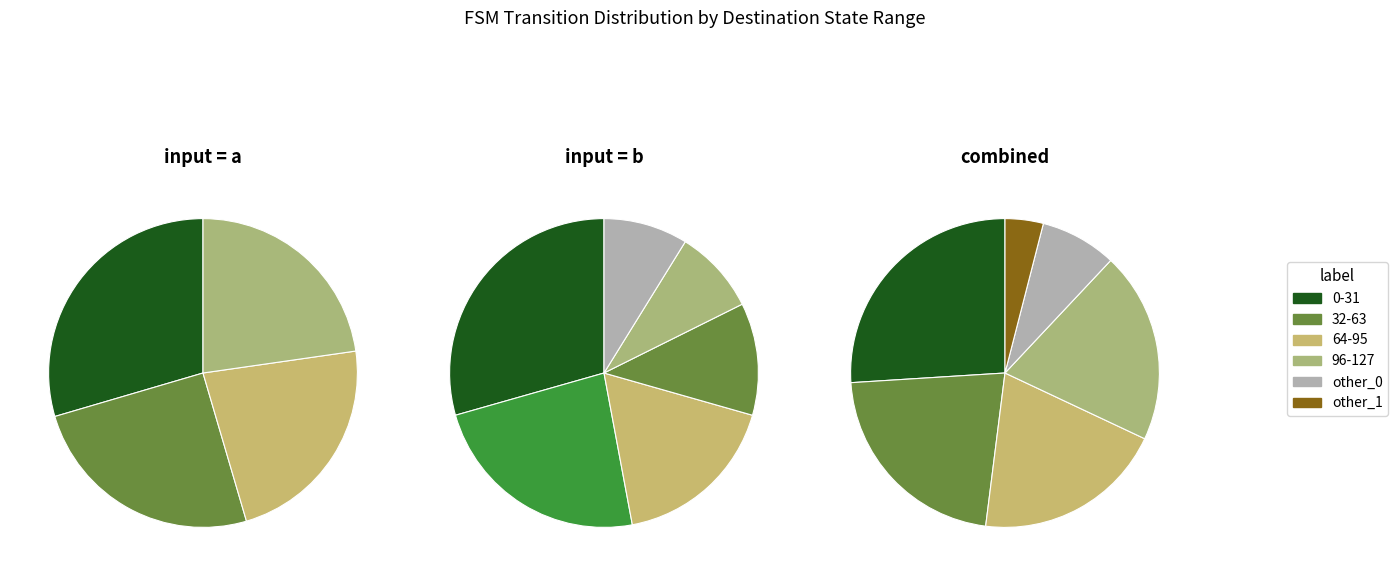

Is there a majority slice in this chart?

No